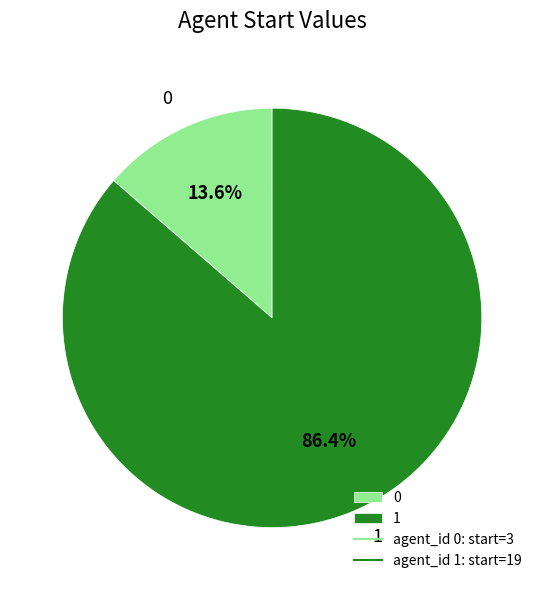

How many segments does this pie chart have?

2